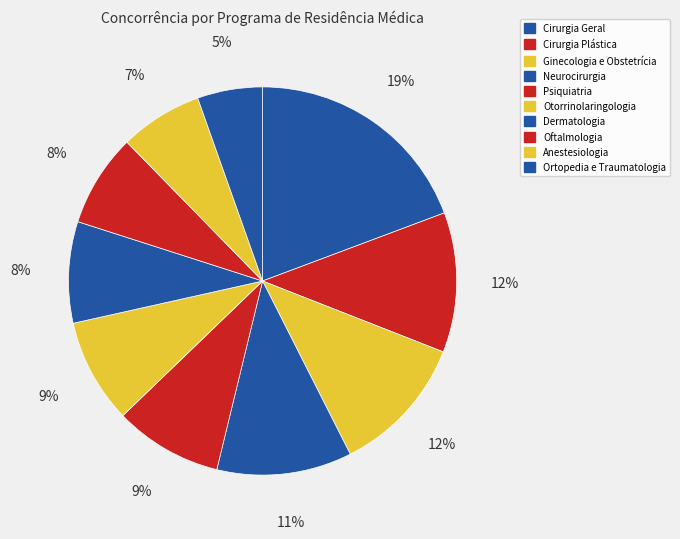

Is there a majority slice in this chart?

No